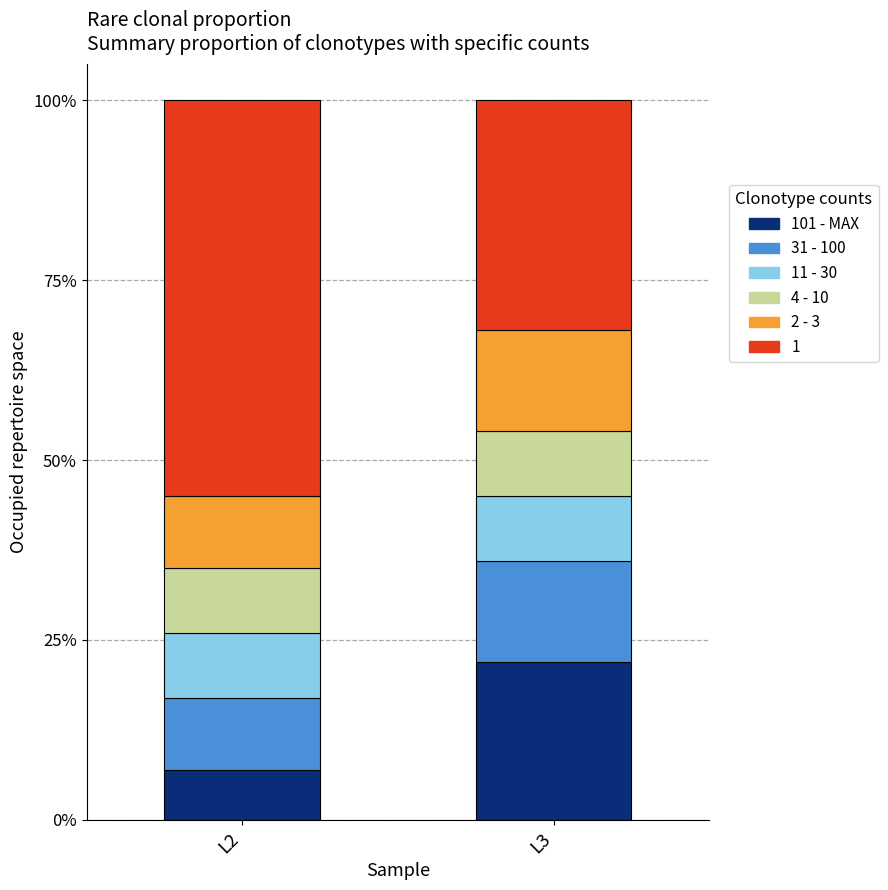

What is the approximate value of 101 - MAX at L3?

0.2